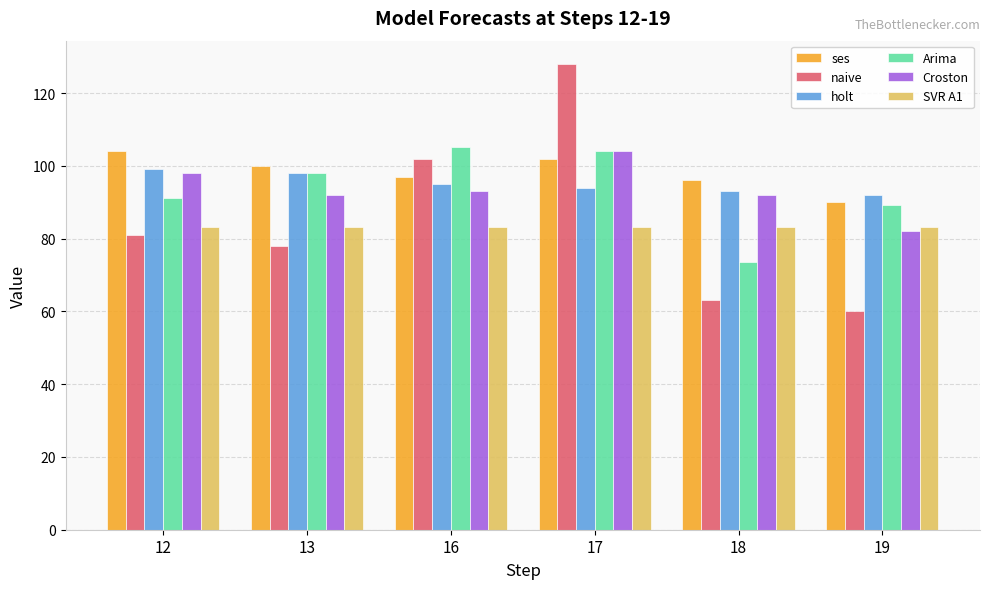

At how many categories does at least one series exceed 64?

6